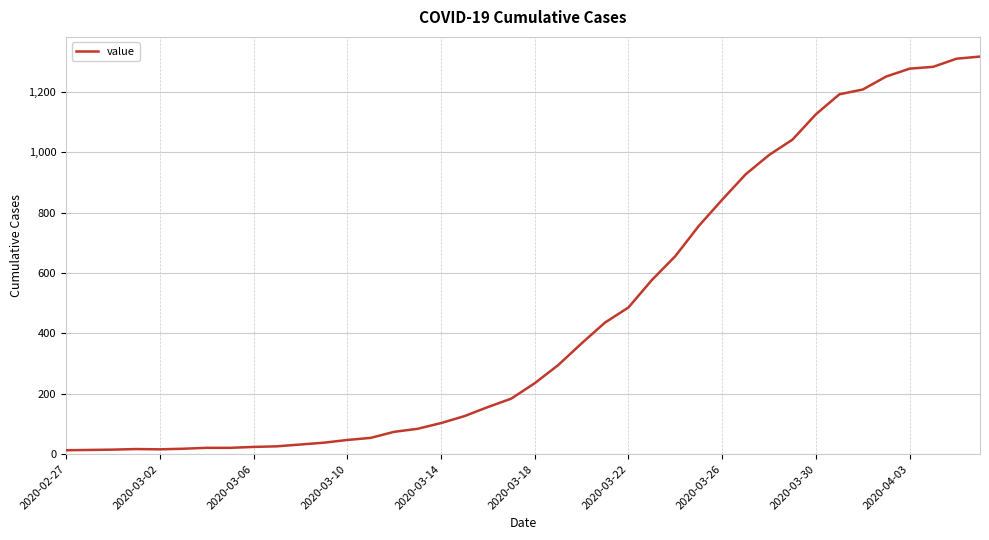

What is the minimum value shown in the chart?

13